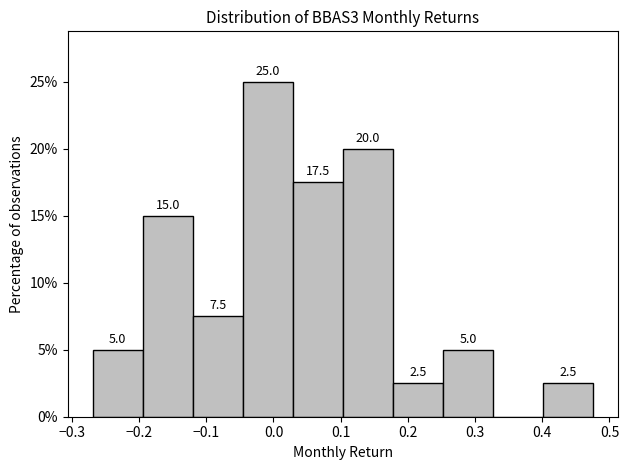

Which range on the x-axis has the tallest bar?

-0.05 to 0.03